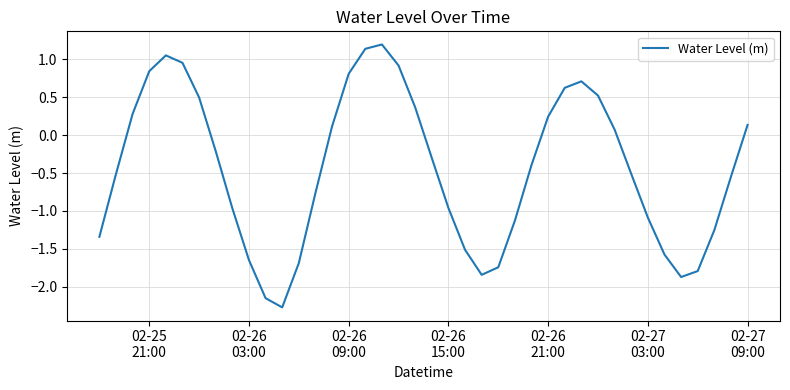

What is the difference between the maximum and minimum values?

3.5